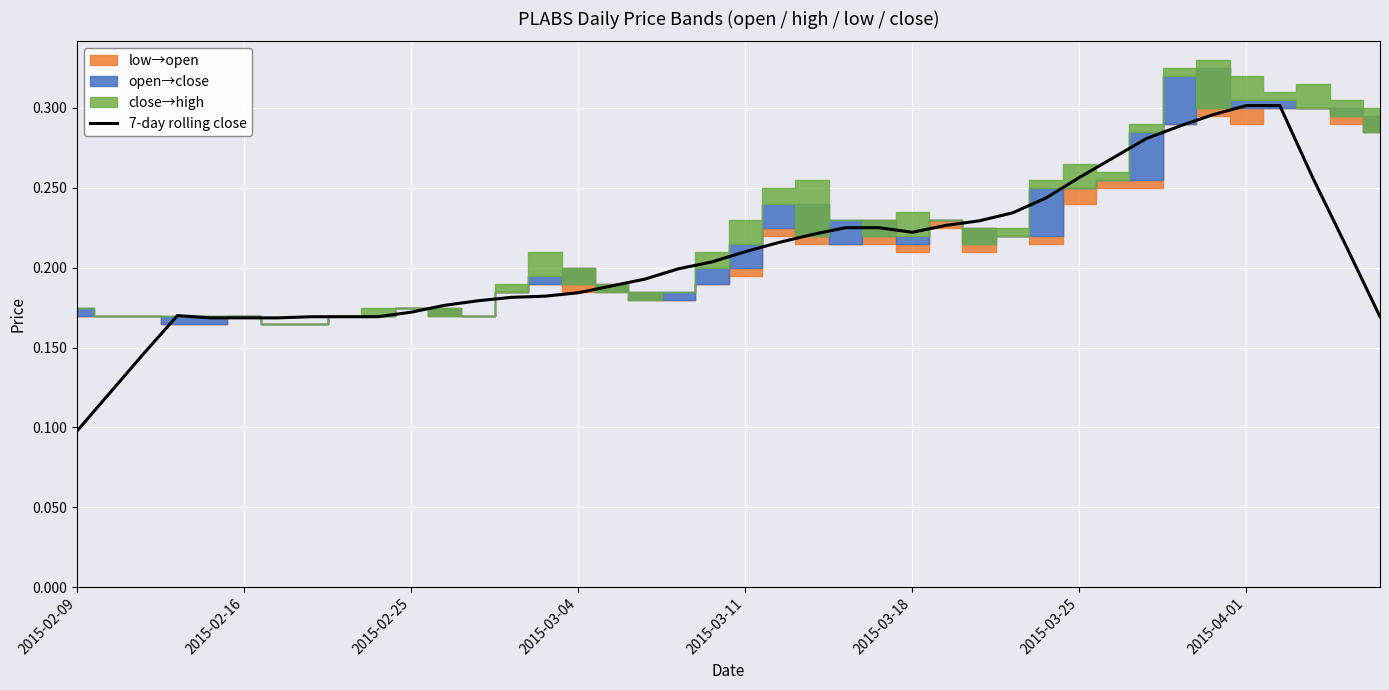

What is the sum of all values?

8.3